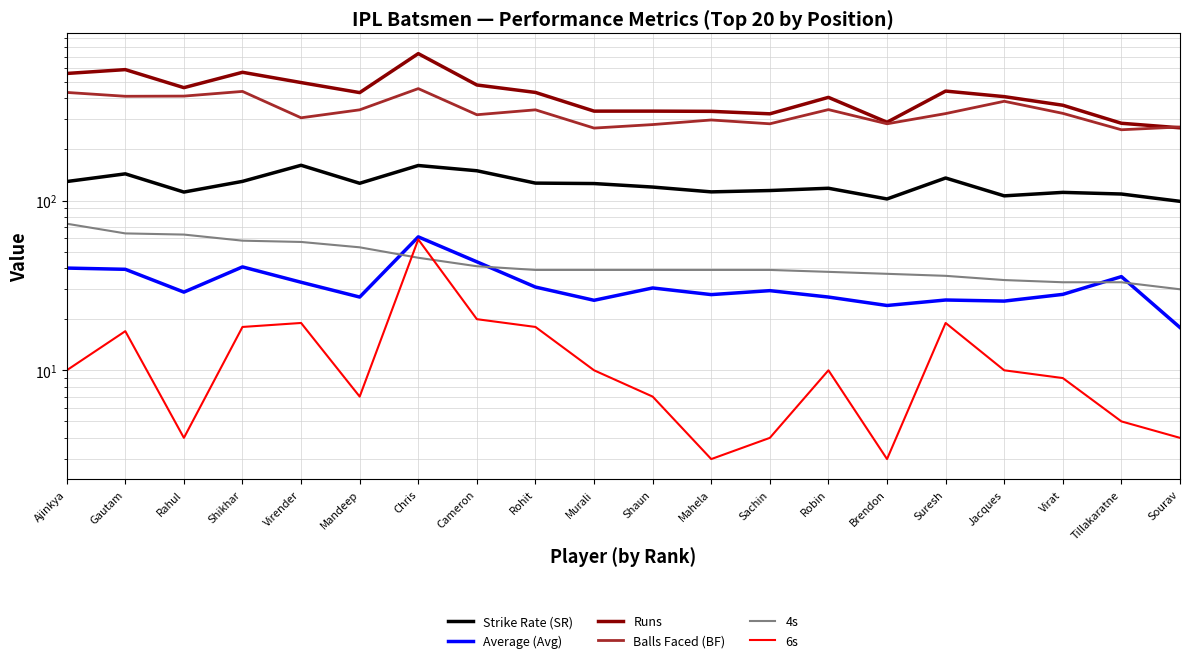

Read the 4s value at Gautam.

64.0